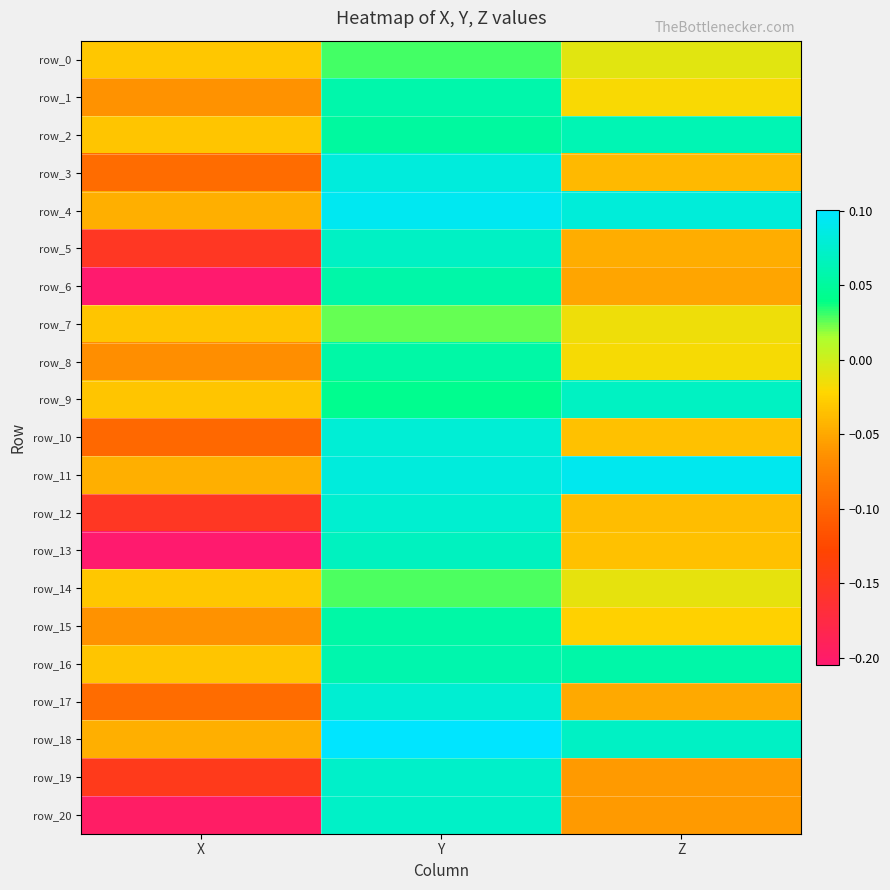

Which series has the largest total across all categories?

row_11